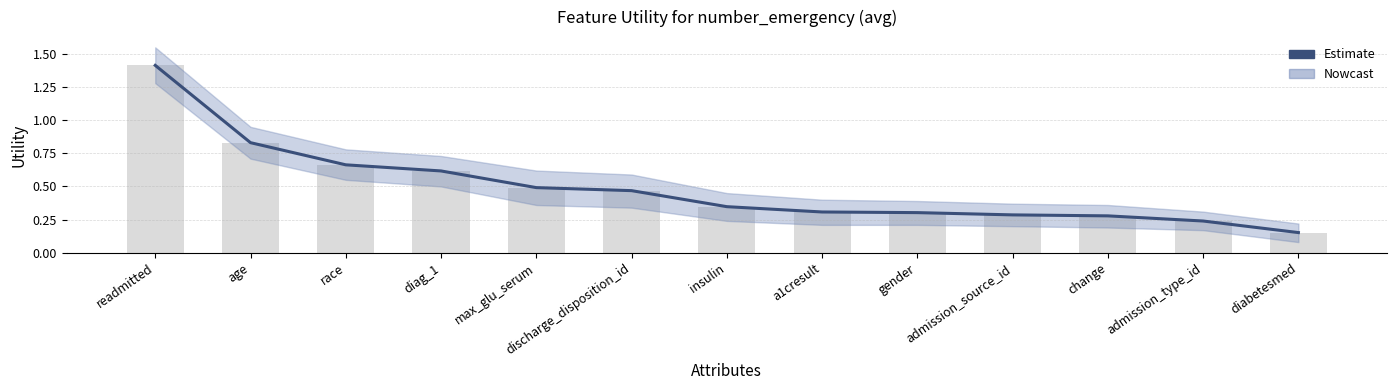

What is the difference between the second highest and second lowest values?

0.6